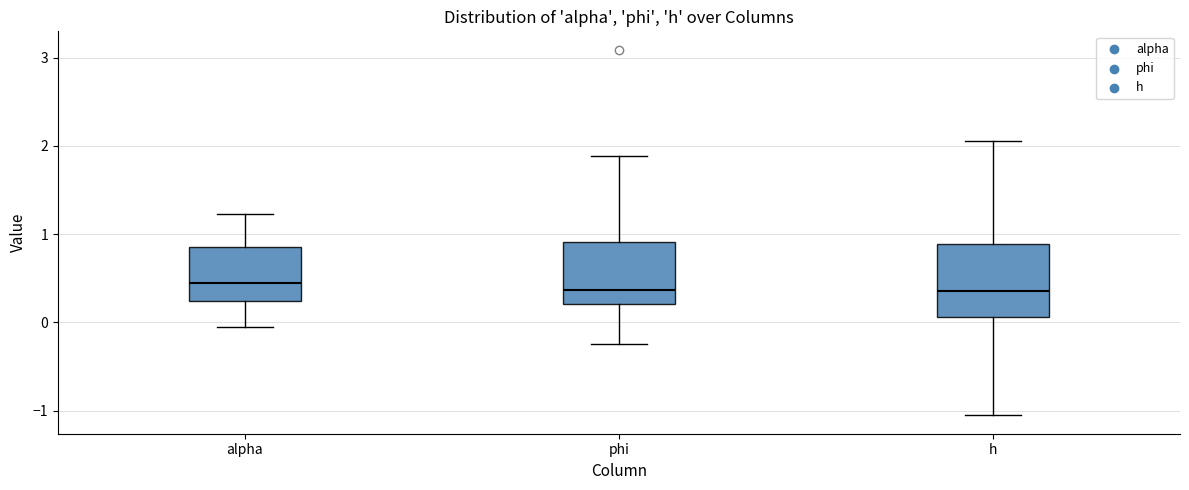

Where is the lower edge of the box for phi on the y-axis? The values are not printed on the chart, so give them approximately, as read against the axis.

0.2